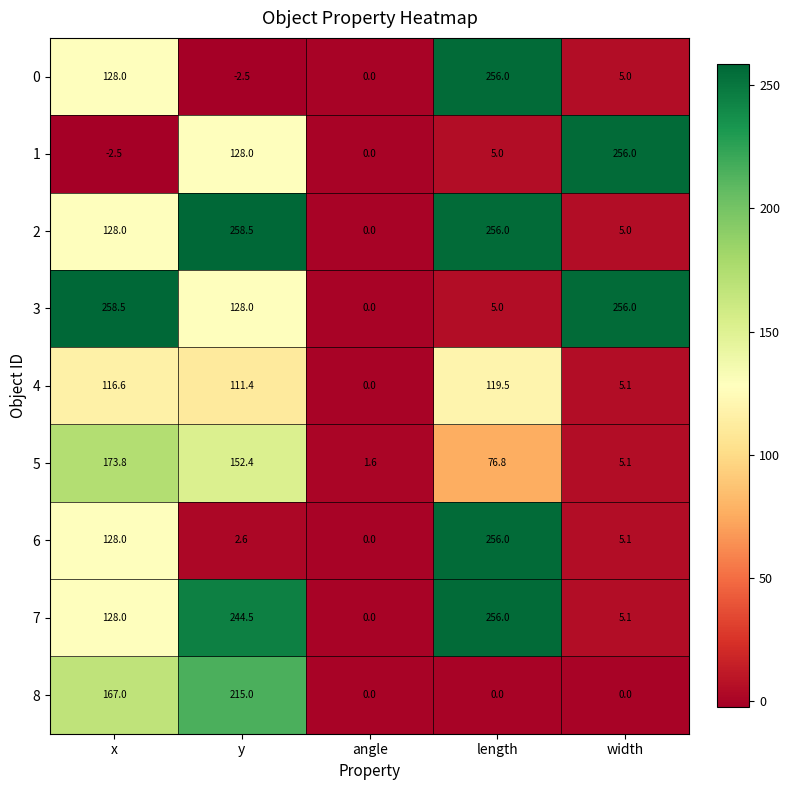

Is it true that 1 equals 128.0 at y?

True